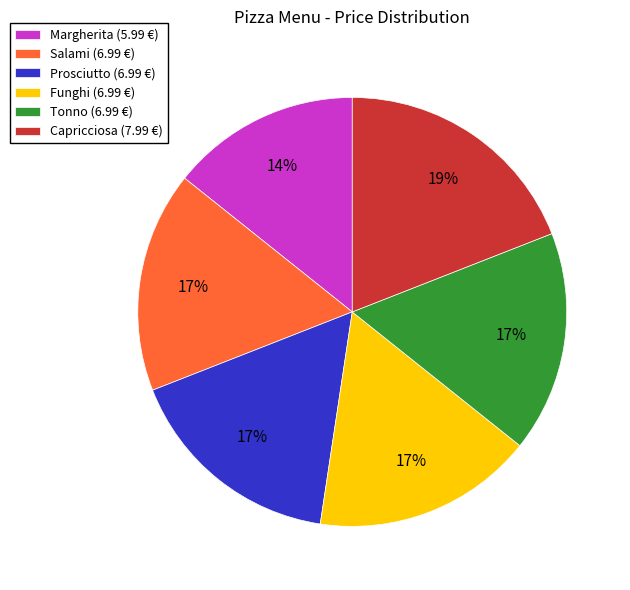

To the nearest percent, what percentage of the pie is Funghi?

17%